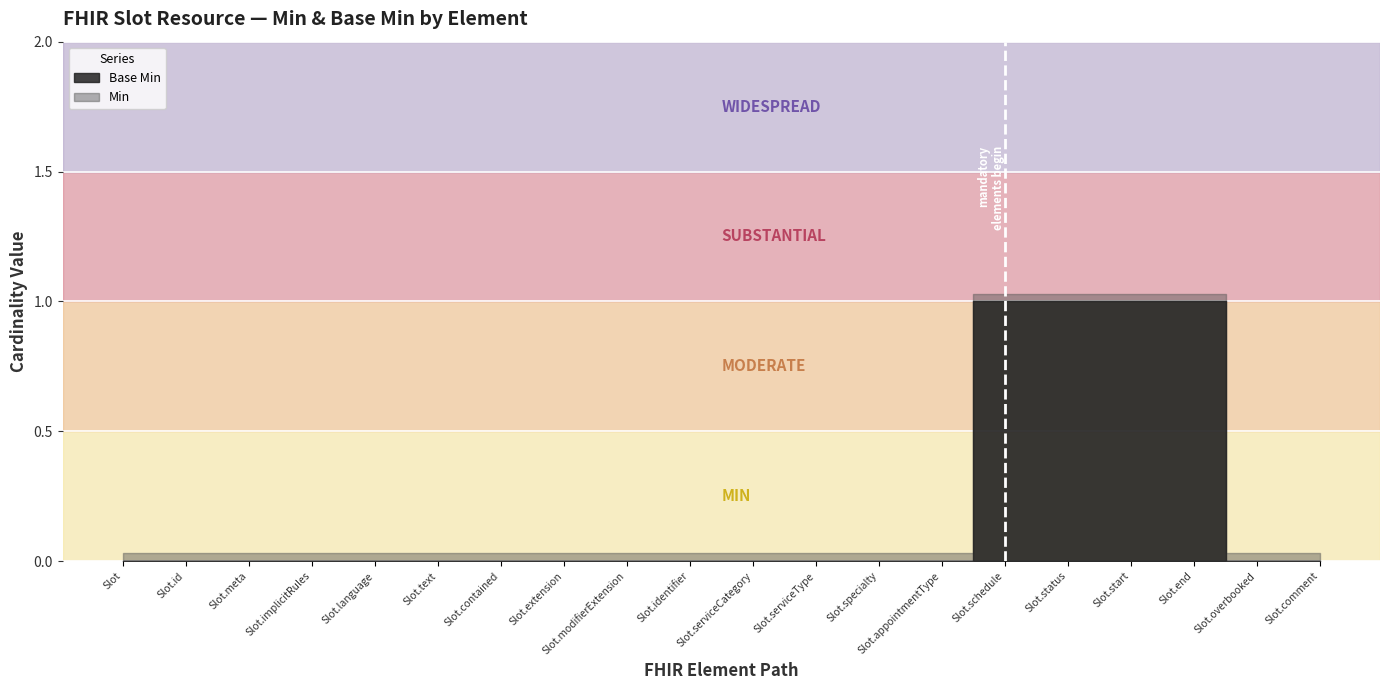

Reading left to right, list all the values displayed in this chart.

Base Min: Slot=0	Slot.id=0	Slot.meta=0	Slot.implicitRules=0	Slot.language=0	Slot.text=0	Slot.contained=0	Slot.extension=0	Slot.modifierExtension=0	Slot.identifier=0	Slot.serviceCategory=0	Slot.serviceType=0	Slot.specialty=0	Slot.appointmentType=0	Slot.schedule=1	Slot.status=1	Slot.start=1	Slot.end=1	Slot.overbooked=0	Slot.comment=0
Min: Slot=0	Slot.id=0	Slot.meta=0	Slot.implicitRules=0	Slot.language=0	Slot.text=0	Slot.contained=0	Slot.extension=0	Slot.modifierExtension=0	Slot.identifier=0	Slot.serviceCategory=0	Slot.serviceType=0	Slot.specialty=0	Slot.appointmentType=0	Slot.schedule=1	Slot.status=1	Slot.start=1	Slot.end=1	Slot.overbooked=0	Slot.comment=0